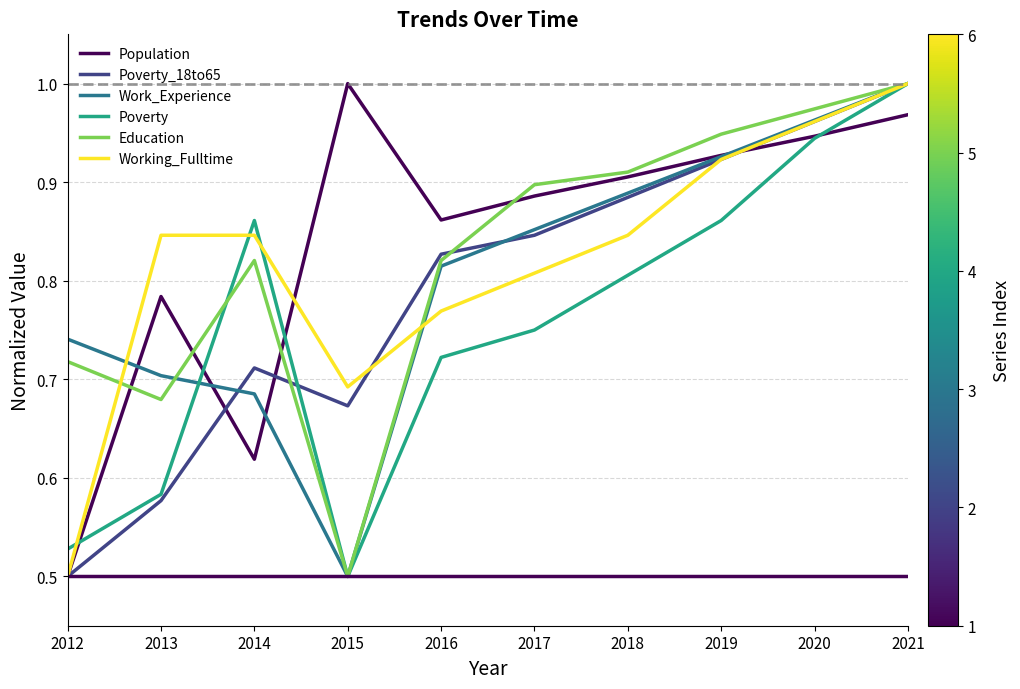

Which category has the highest value in the Population series?

2015